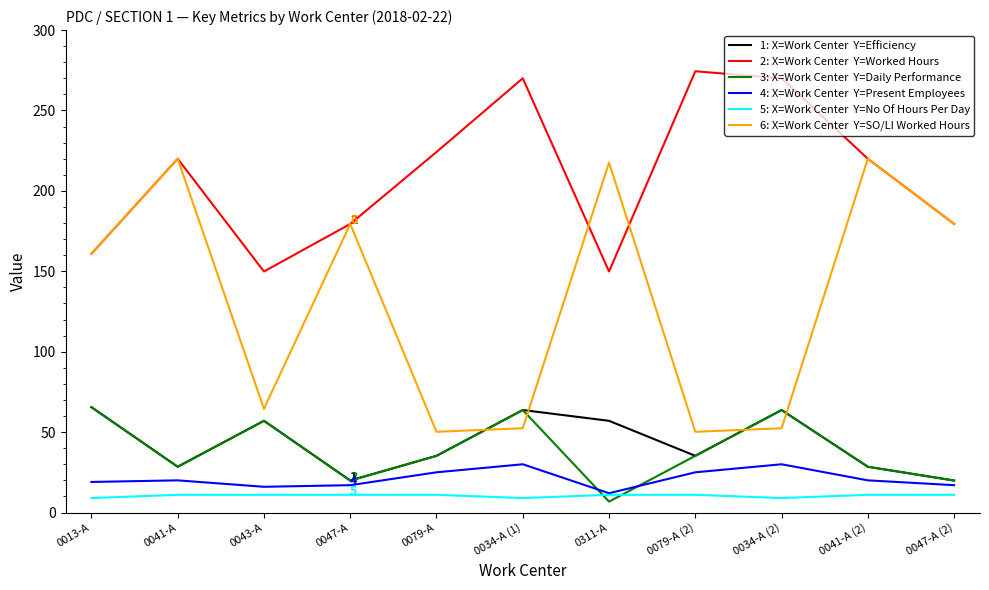

What is the difference between the highest and lowest values at 0079-A (2)?

263.4